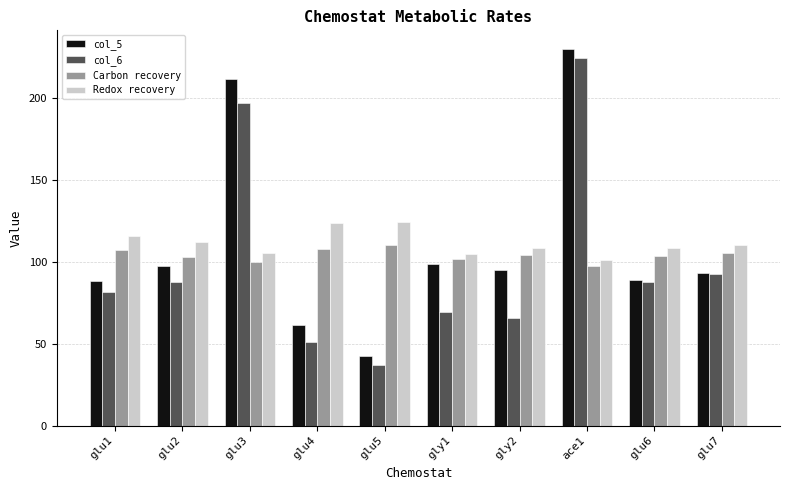

What is the value of the Redox recovery bar at the 1st from the left?

115.3